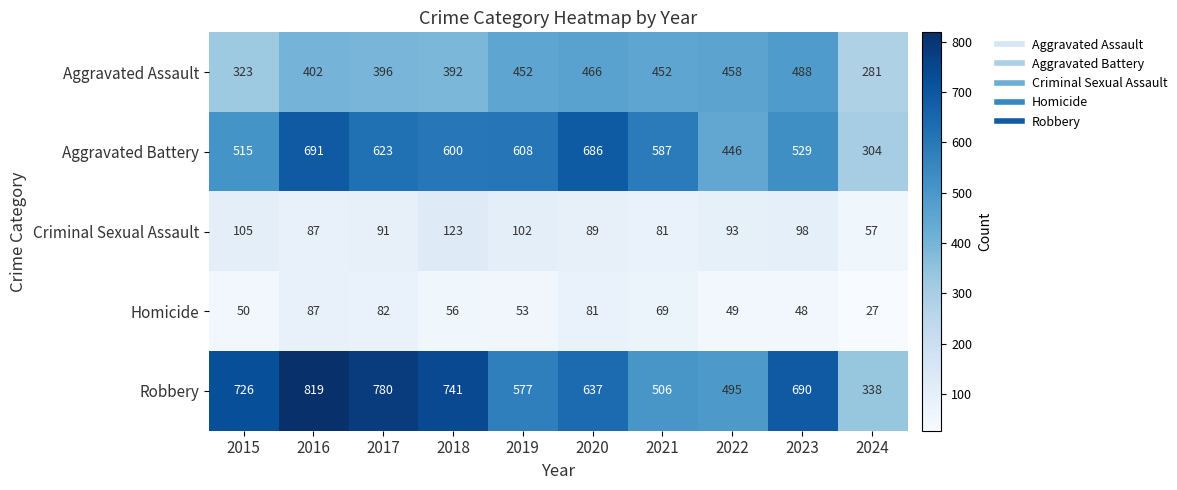

Count the number of categories in the chart.

10